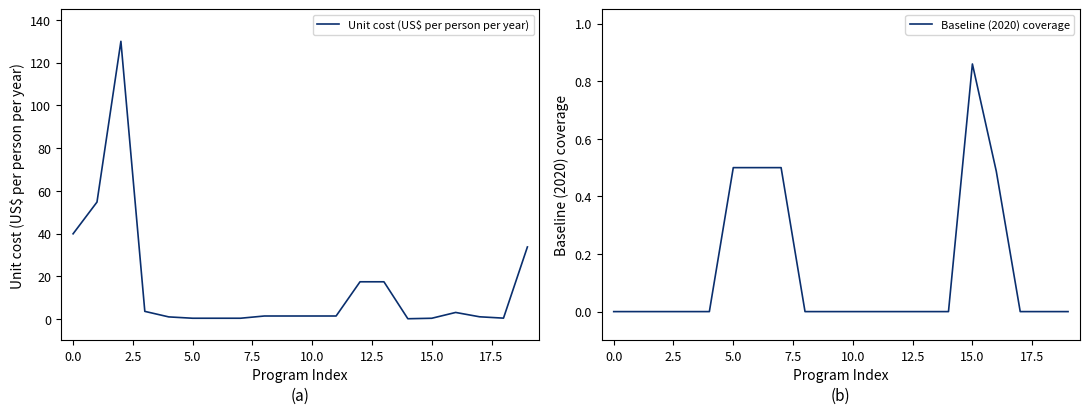

What are all the series names shown in the legend?

Unit cost (US$ per person per year), Baseline (2020) coverage